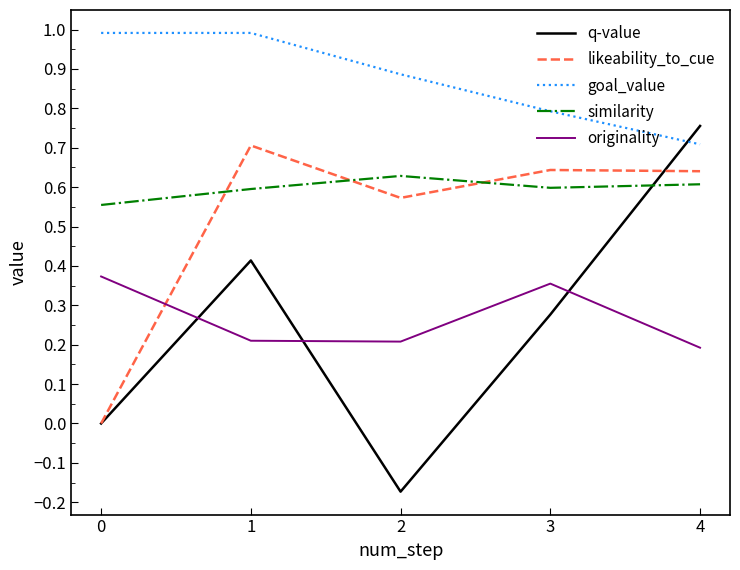

Which series changed the most between 0 and 3?

likeability_to_cue